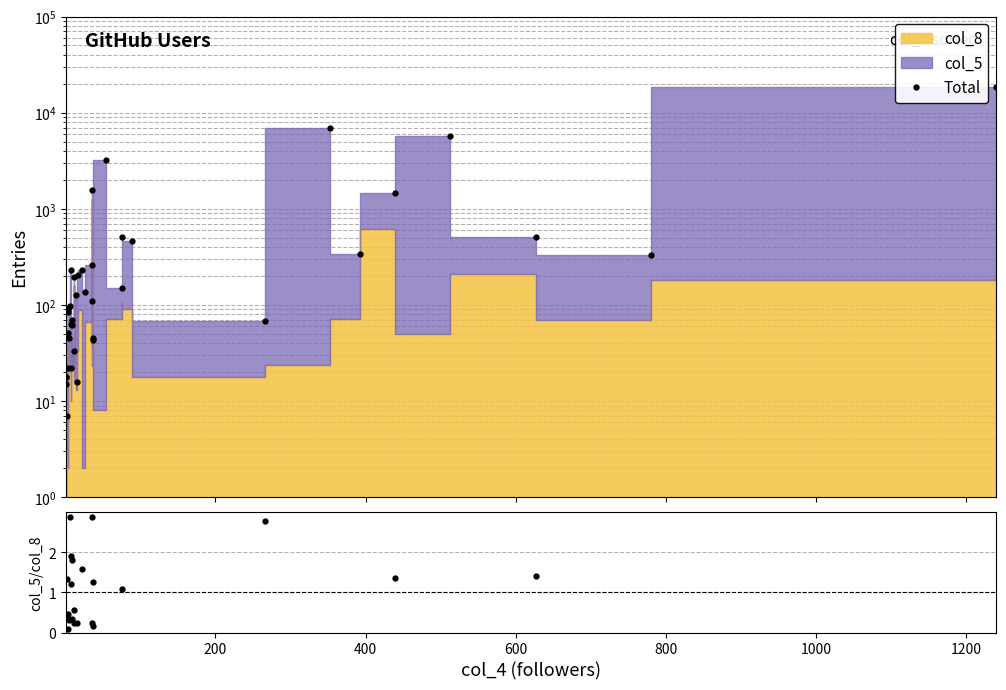

Reading right to left, extract all data points from this chart.

Total: 18456.0	331.0	513.0	5692.0	1448.0	337.0	6848.0	68.0	466.0	514.0	151.0	3203.0	45.0	43.0	1577.0	109.0	260.0	135.0	231.0	206.0	16.0	127.0	197.0	33.0	62.0	70.0	64.0	22.0	233.0	97.0	45.0	90.0	84.0	22.0	51.0	7.0	15.0	94.0	18.0	18.0
col_5/col_8: 99.3	3.7	1.4	112.8	1.4	3.7	284.3	2.8	4.1	3.9	1.1	399.4	1.2	0.2	0.2	3.7	2.9	66.5	1.6	5.2	0.2	6.9	0.2	0.6	0.3	1.8	1.9	1.2	7.6	2.9	0.3	44.0	41.0	0.5	0.1	1.3	0.4	3.7	17.0	8.0